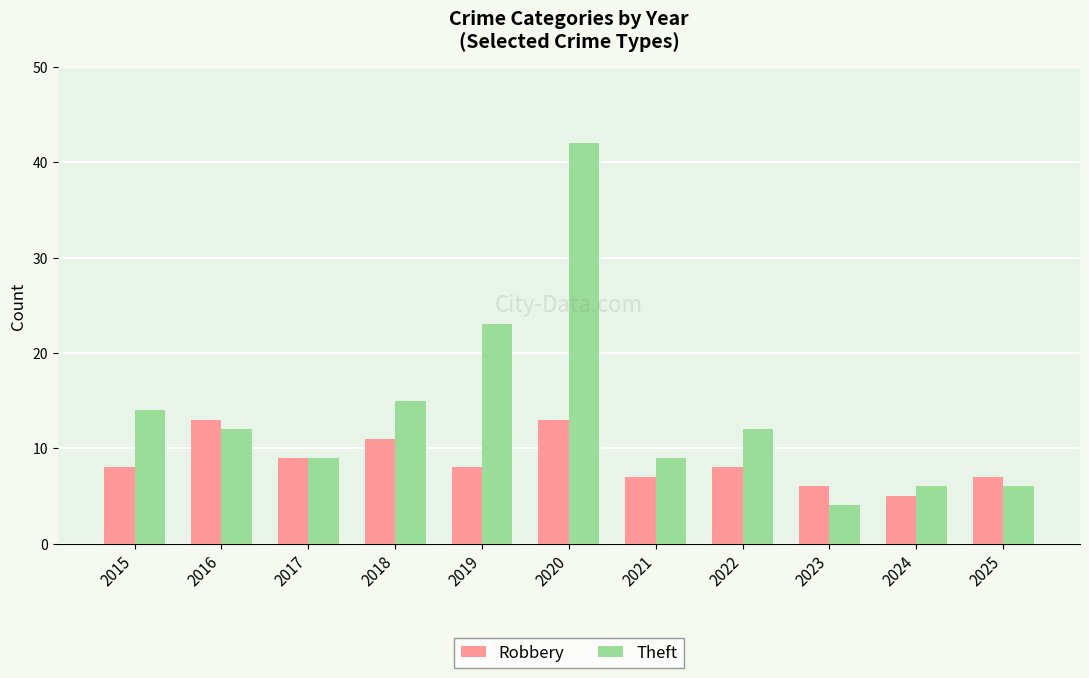

Reading right to left, transcribe all the data shown in this chart.

Robbery: 7	5	6	8	7	13	8	11	9	13	8
Theft: 6	6	4	12	9	42	23	15	9	12	14